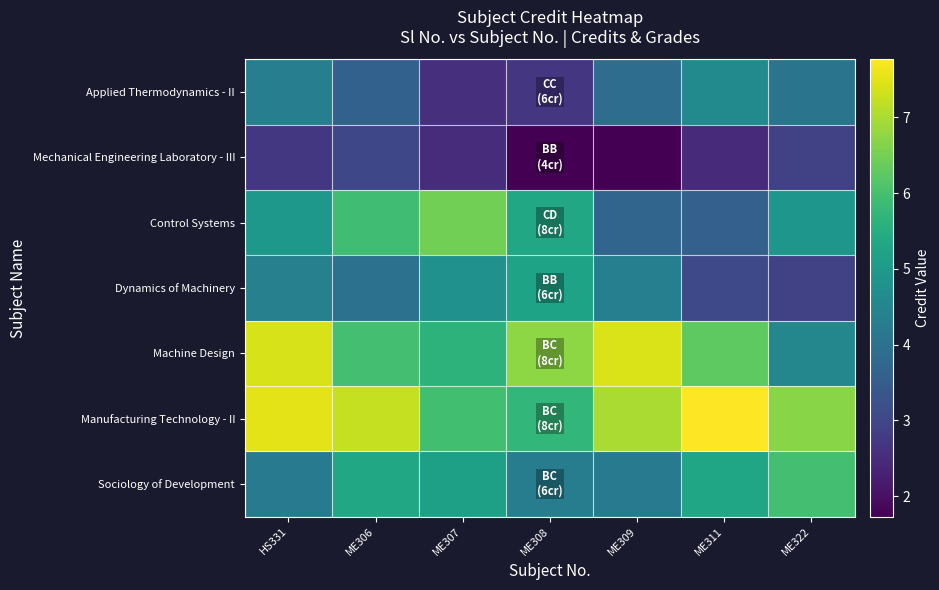

At how many categories does at least one series exceed 7?

4